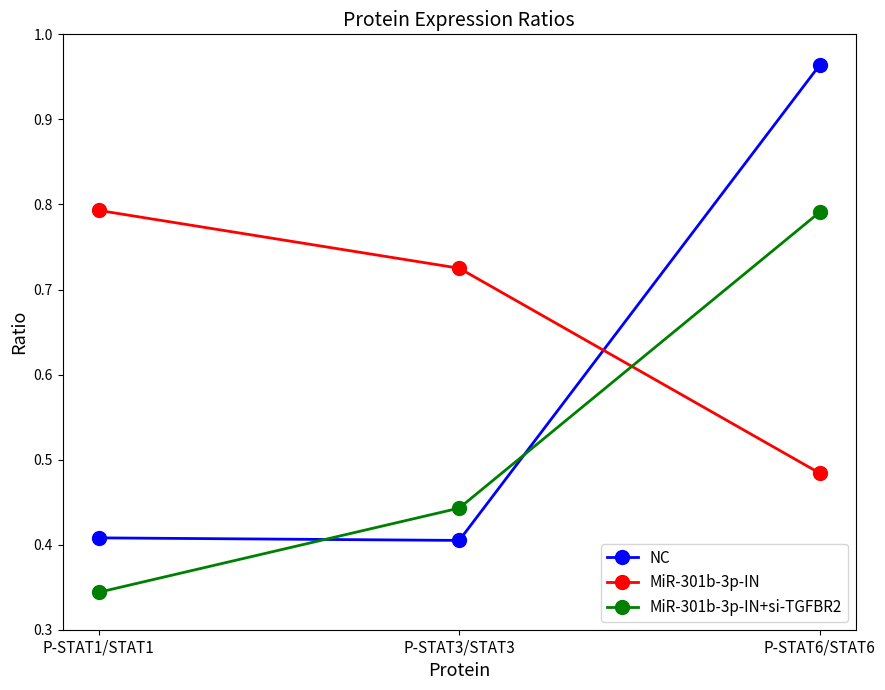

List the series in order of their overall mean, lowest first.

MiR-301b-3p-IN+si-TGFBR2, NC, MiR-301b-3p-IN